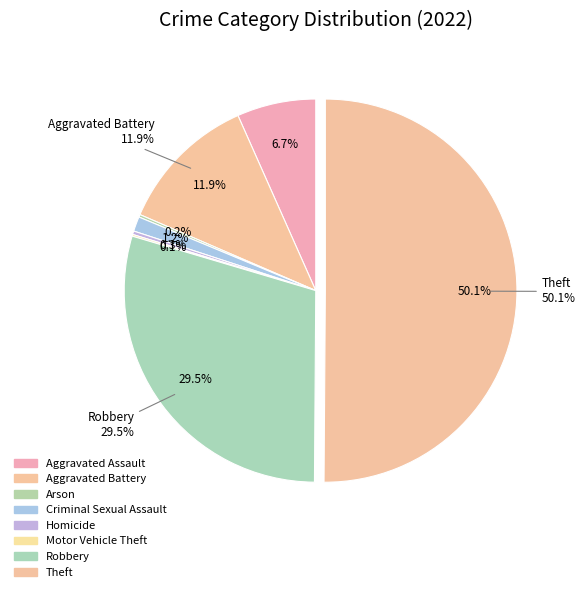

Rank the categories by value from highest to lowest.

Theft, Robbery, Aggravated Battery, Aggravated Assault, Criminal Sexual Assault, Homicide, Arson, Motor Vehicle Theft